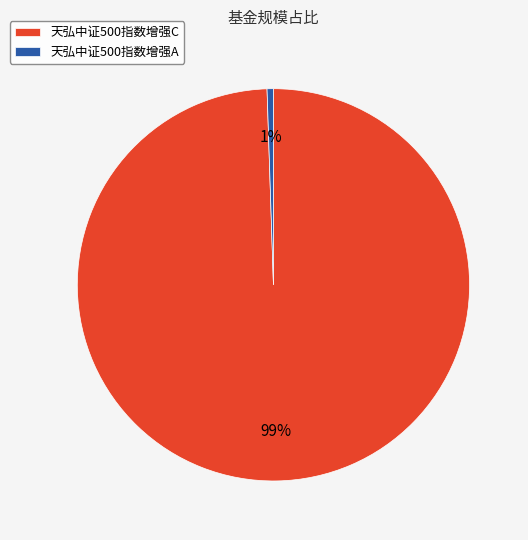

Combined, do 天弘中证500指数增强A and 天弘中证500指数增强C account for over 50%?

Yes